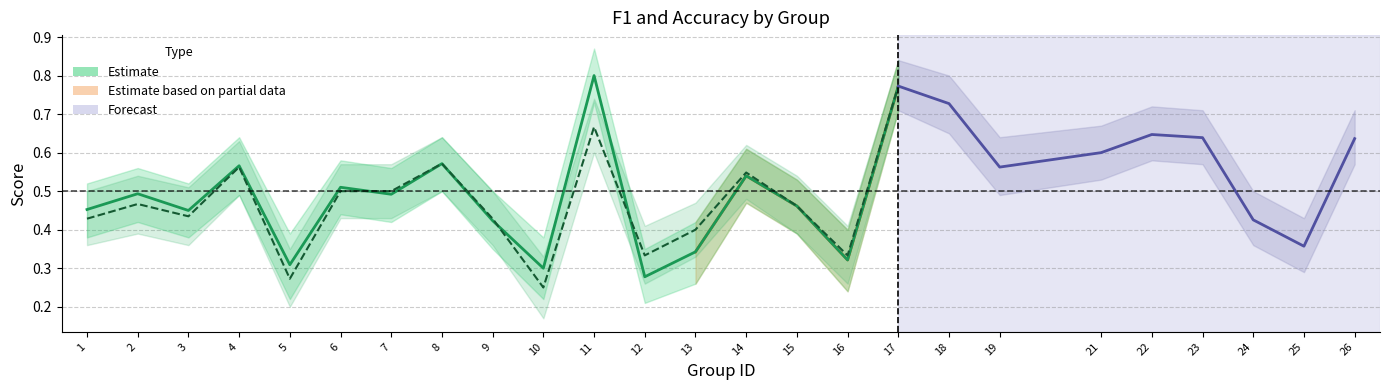

What is the greatest value displayed?

0.8